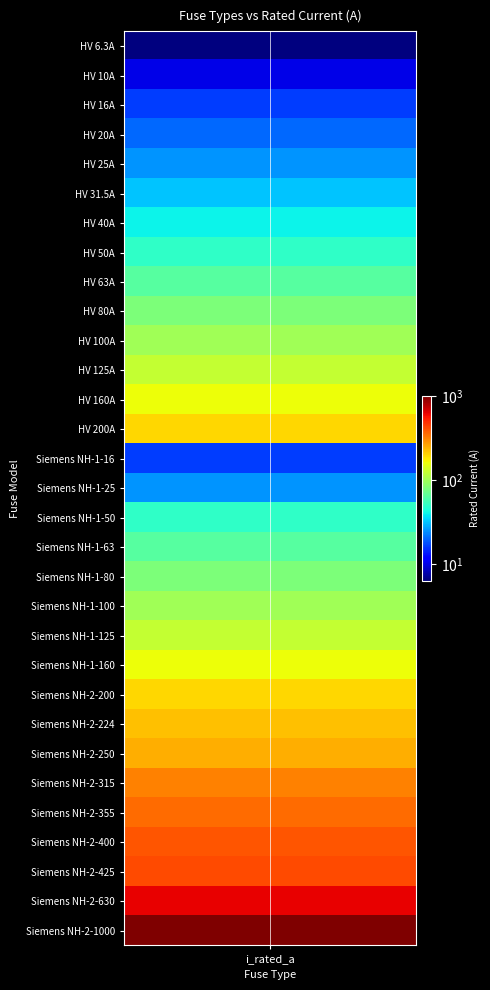

How many data points are above 100?

14